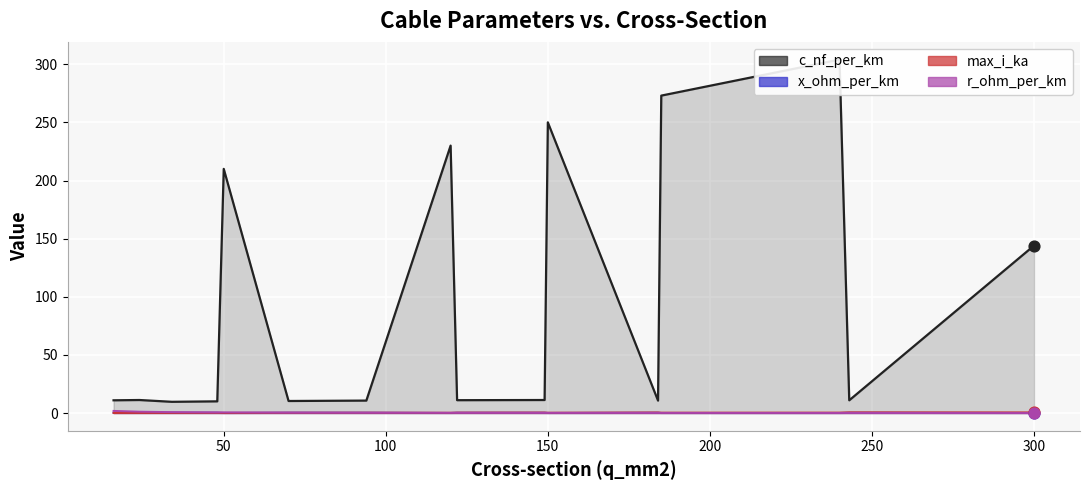

Which series contains the highest Y value?

c_nf_per_km